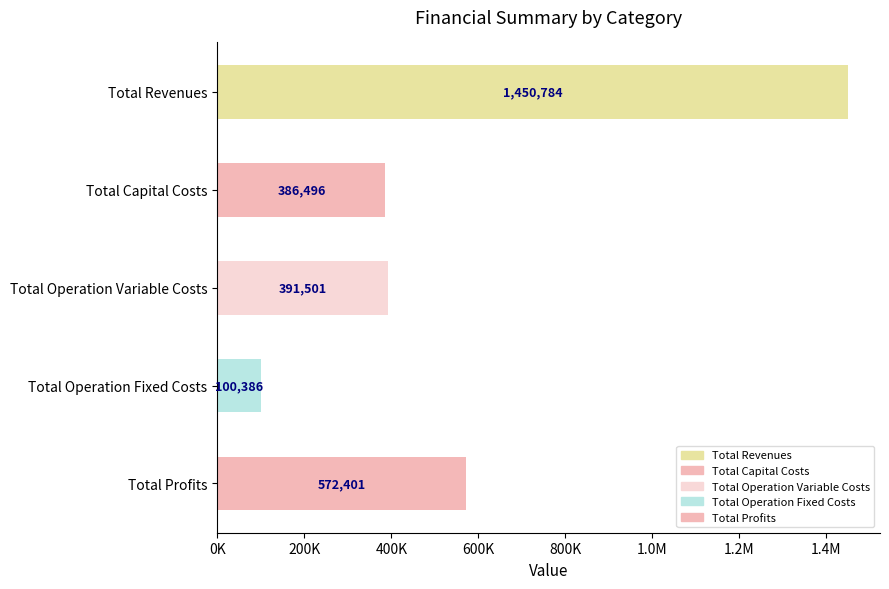

Are the bars horizontal?

Yes